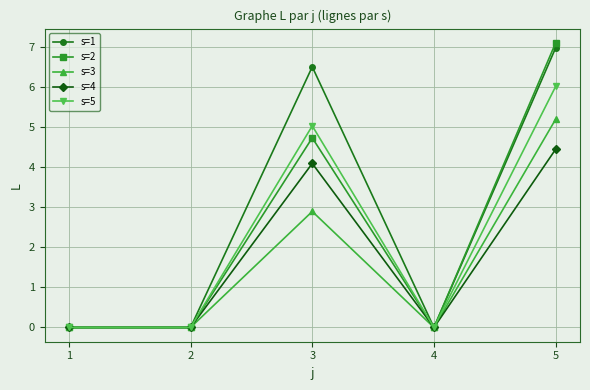

The s=5 series shows 1.9 at 5. True or false?

False